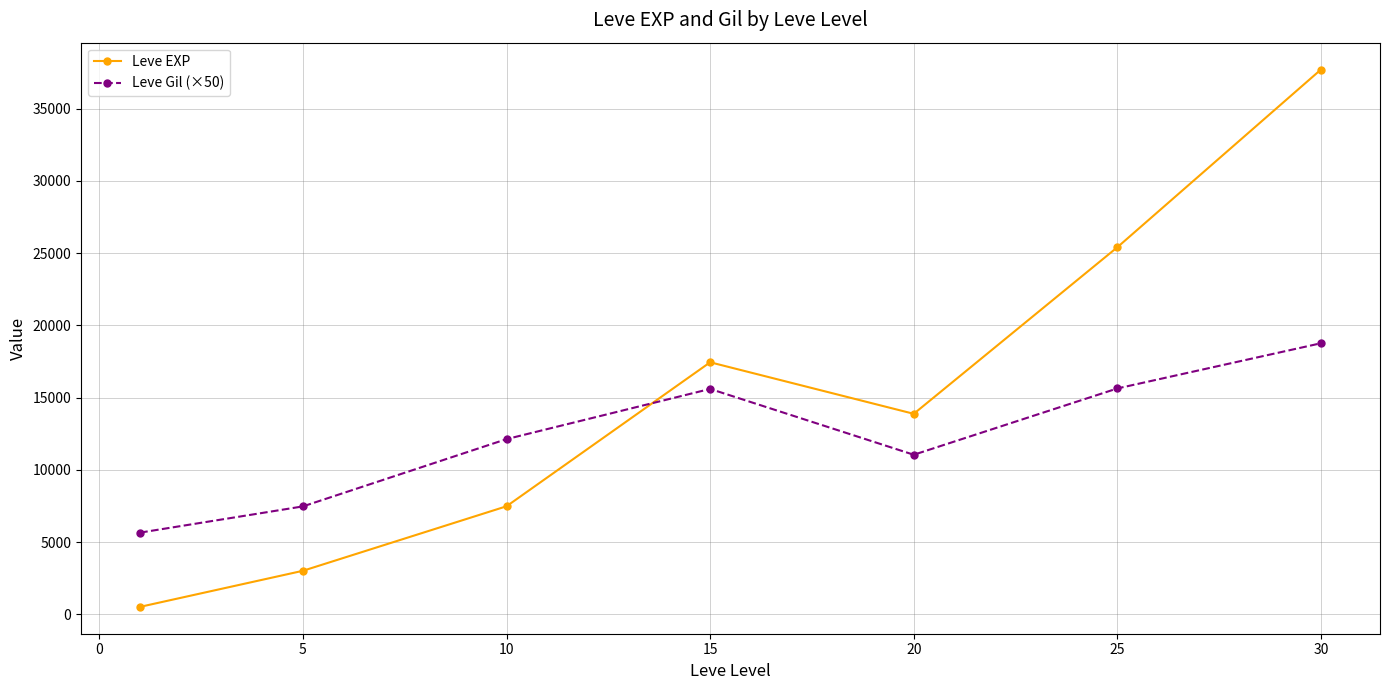

How many data points in Leve Gil (×50) are less than 12125?

3